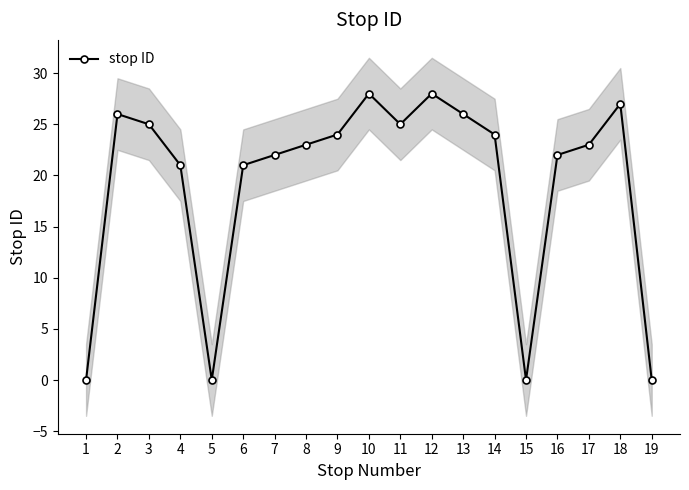

At which label does the data first exceed 23?

2